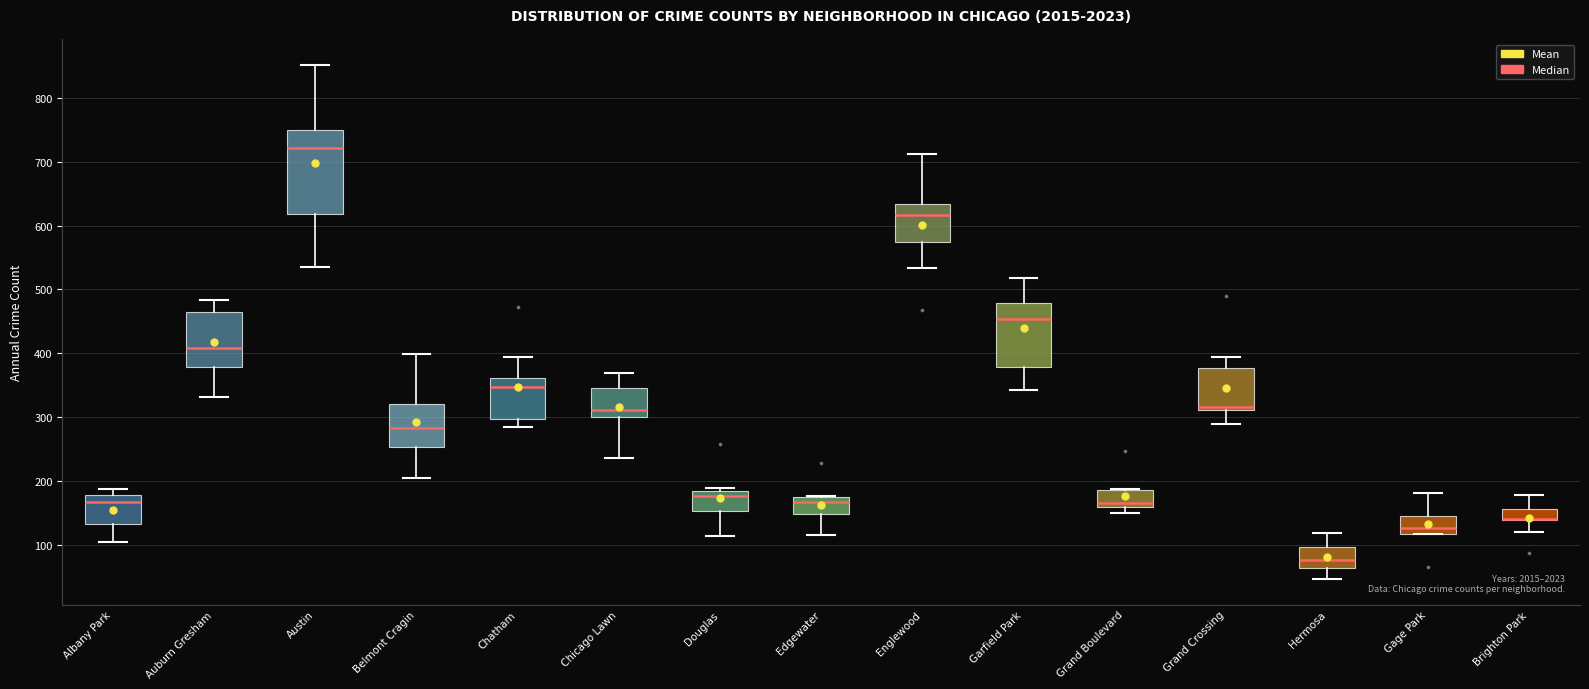

Reading left to right, transcribe this box plot: for each box, give where its median line is, the range the box spans, and where its two whiskers end, as read against the y-axis. The values are not printed on the chart, so give them approximately, as read against the axis.

Albany Park: median 170, box 130 to 180, whiskers 110 to 190
Auburn Gresham: median 410, box 380 to 470, whiskers 330 to 480
Austin: median 720, box 620 to 750, whiskers 540 to 850
Belmont Cragin: median 280, box 250 to 320, whiskers 210 to 400
Chatham: median 350, box 300 to 360, whiskers 290 to 390
Chicago Lawn: median 310, box 300 to 350, whiskers 240 to 370
Douglas: median 180 (just below the box's upper edge), box 150 to 180, whiskers 110 to 190
Edgewater: median 170, box 150 to 180, whiskers 120 to 180
Englewood: median 620, box 570 to 630, whiskers 530 to 710
Garfield Park: median 450, box 380 to 480, whiskers 340 to 520
Grand Boulevard: median 170, box 160 to 190, whiskers 150 to 190
Grand Crossing: median 320, box 310 to 380, whiskers 290 to 390
Hermosa: median 80, box 60 to 100, whiskers 50 to 120
Gage Park: median 130, box 120 to 150, whiskers 120 to 180
Brighton Park: median 140 (drawn on the box's lower edge), box 140 to 160, whiskers 120 to 180